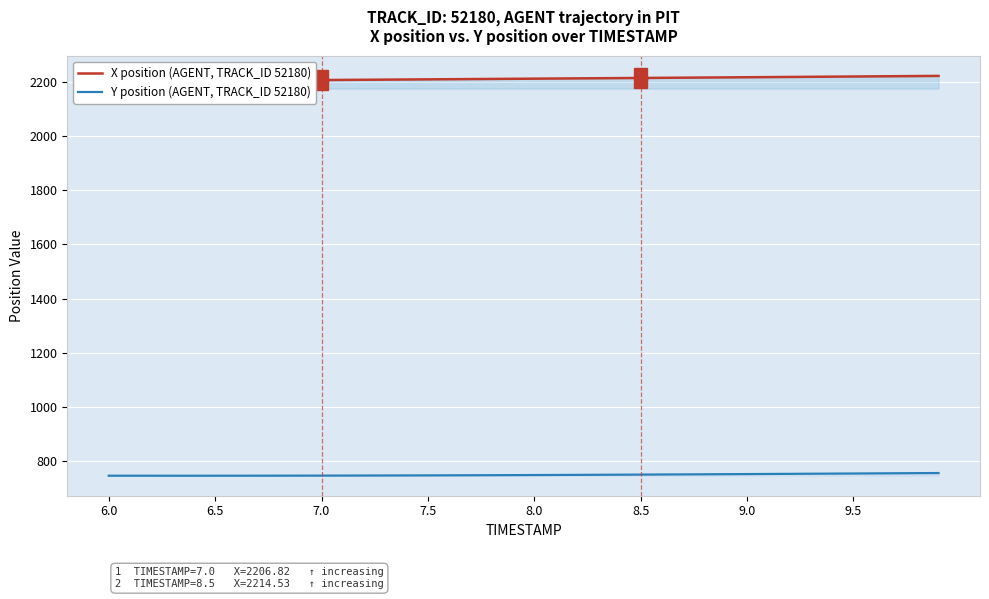

How many lines are shown in the chart?

2